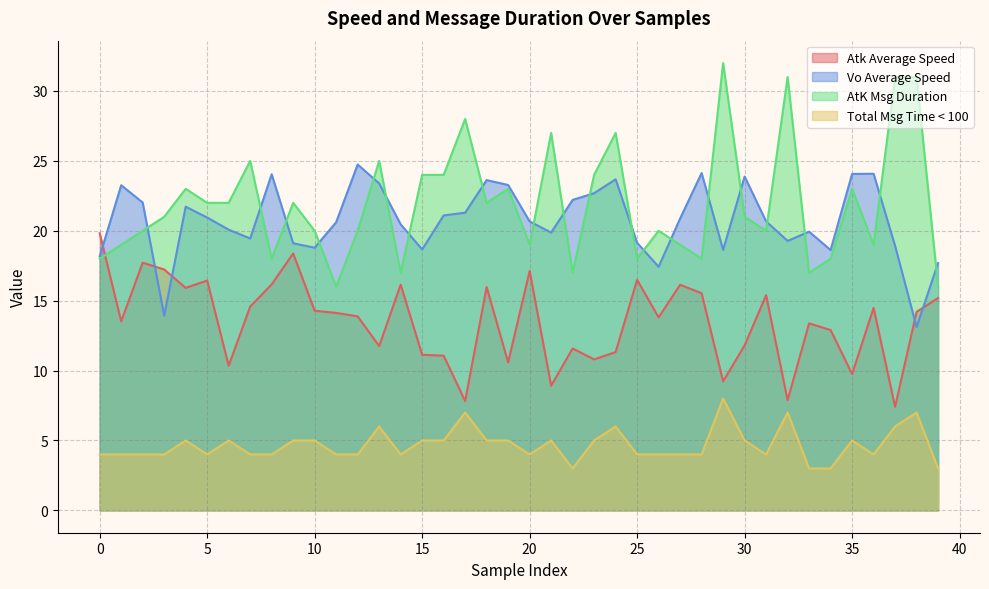

Between 901 and 901, which series saw the biggest shift?

Vo Average Speed